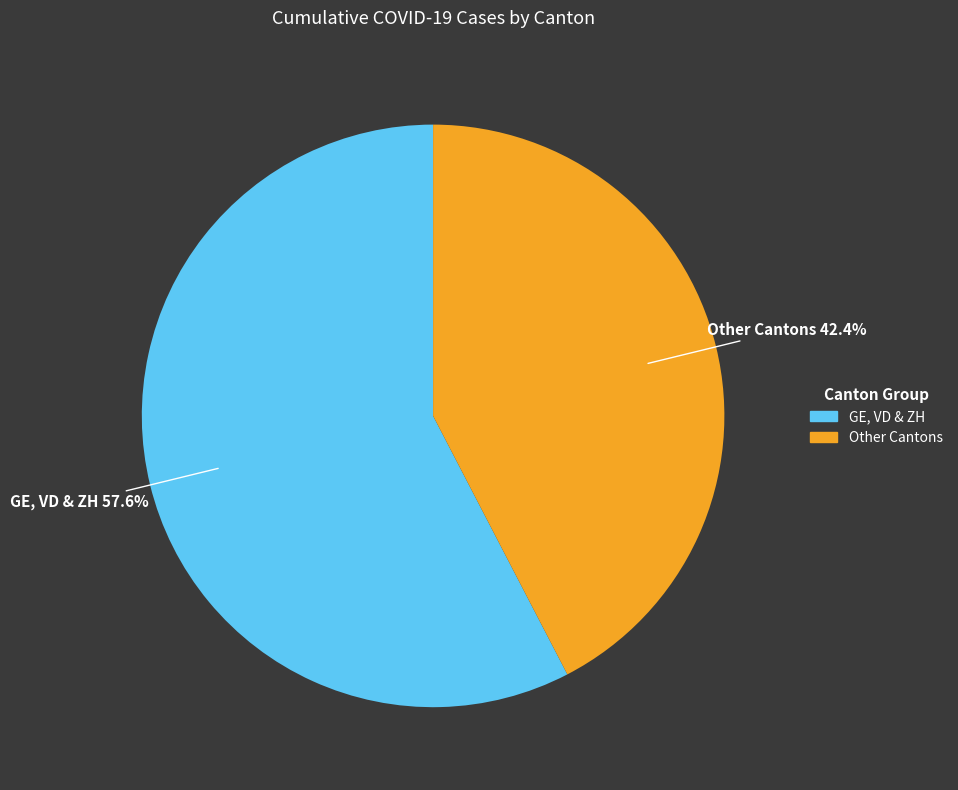

Does any single category account for the majority?

Yes